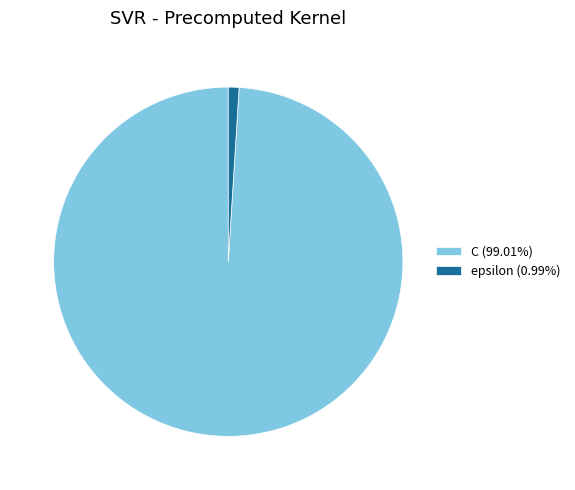

The epsilon slice represents 13% of the pie. True or false?

False